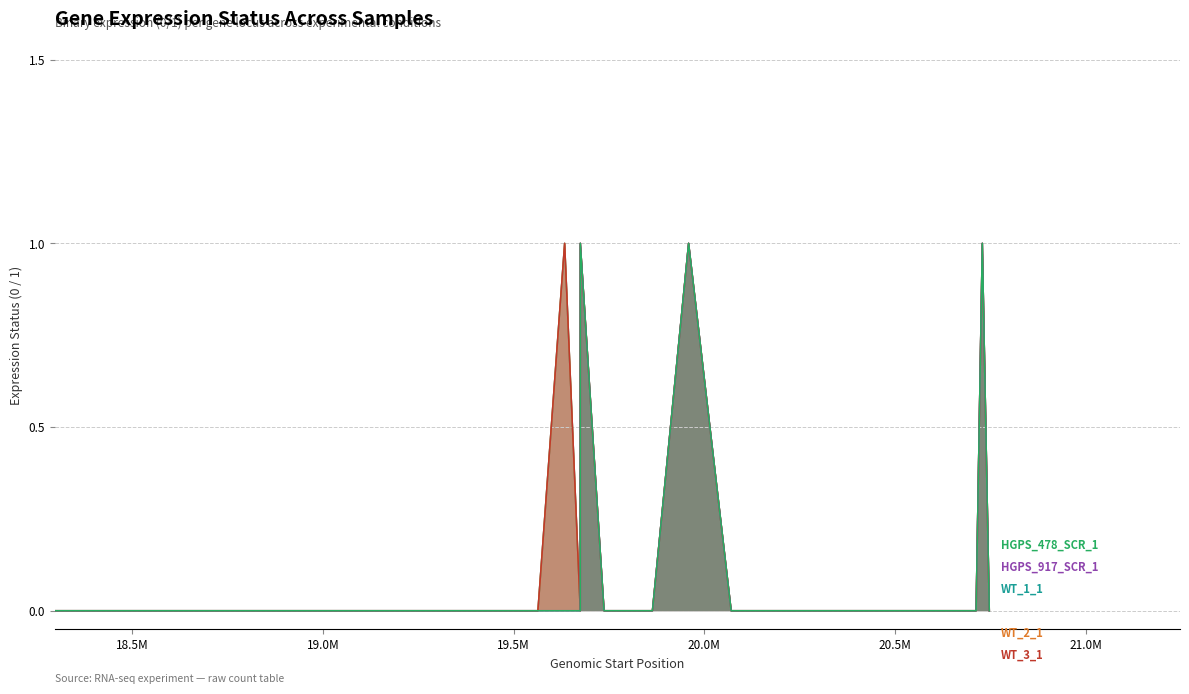

What is the sum of all HGPS_917_SCR_1 values?

3